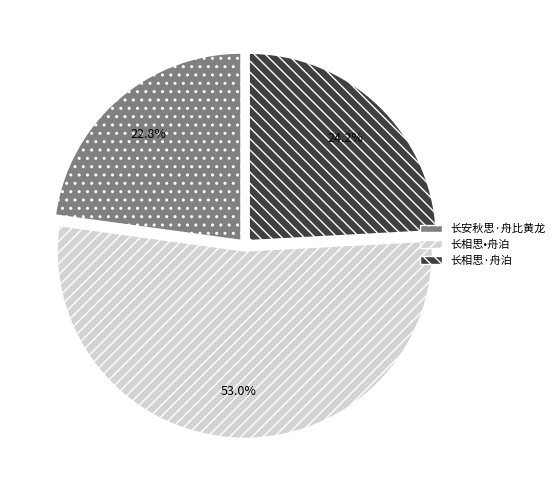

Approximately how many times larger is the value at 长相思·舟泊 compared to 长相思•舟泊?

0.5